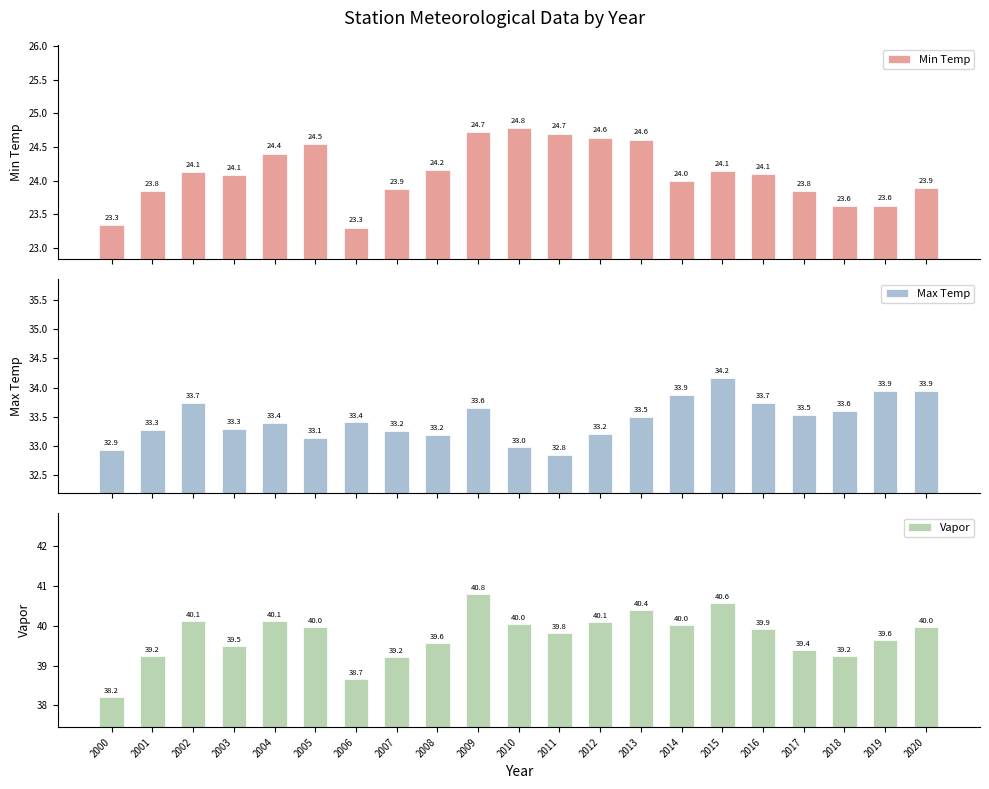

At which category does the chart reach its minimum across all series?

2006